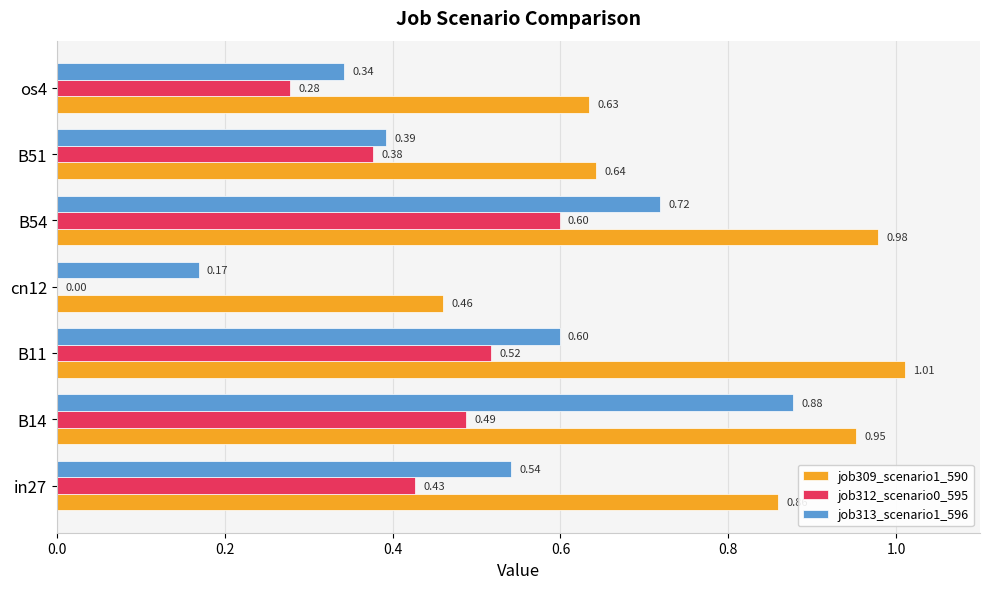

What is the sum of the job309_scenario1_590 values at cn12 and os4?

1.1